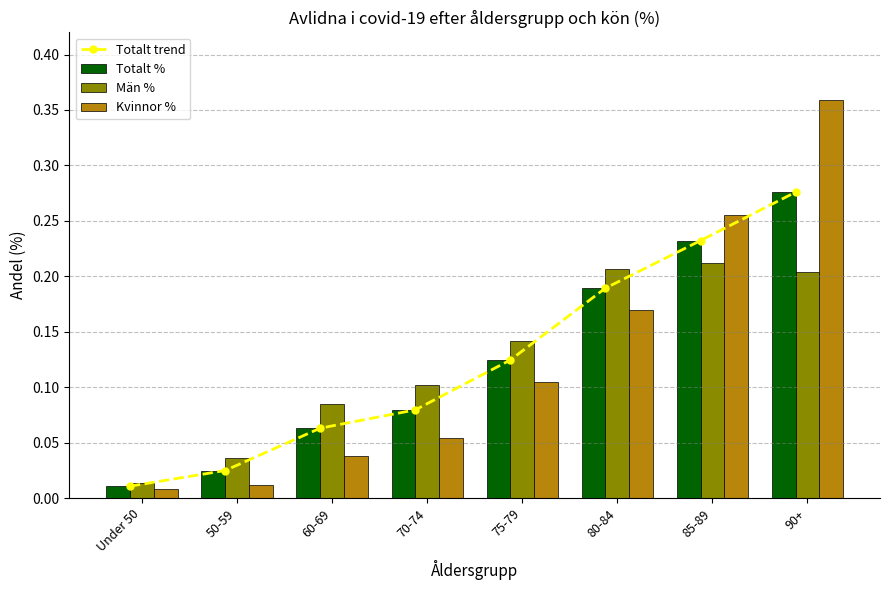

What is the sum of the Kvinnor % values at 80-84 and 70-74?

0.2